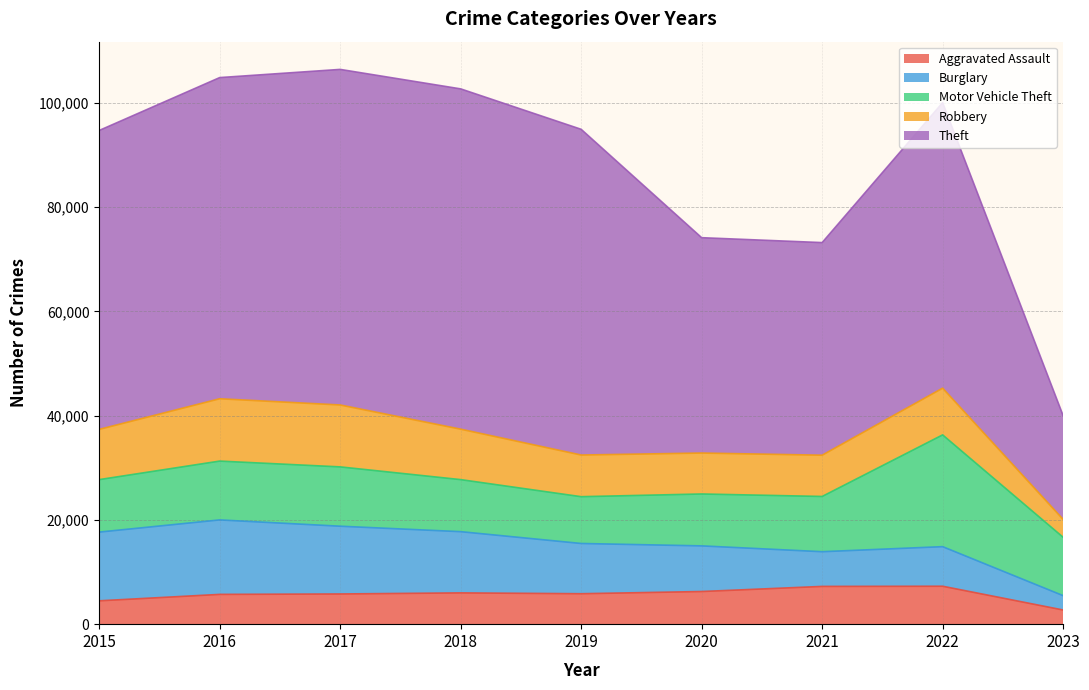

Which series has the largest range (max minus min)?

Theft